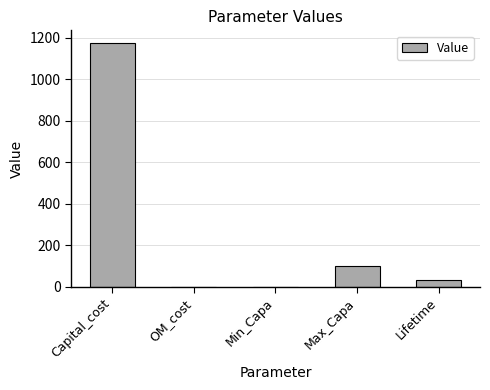

What is the change in value from Capital_cost to Lifetime?

-1142.2